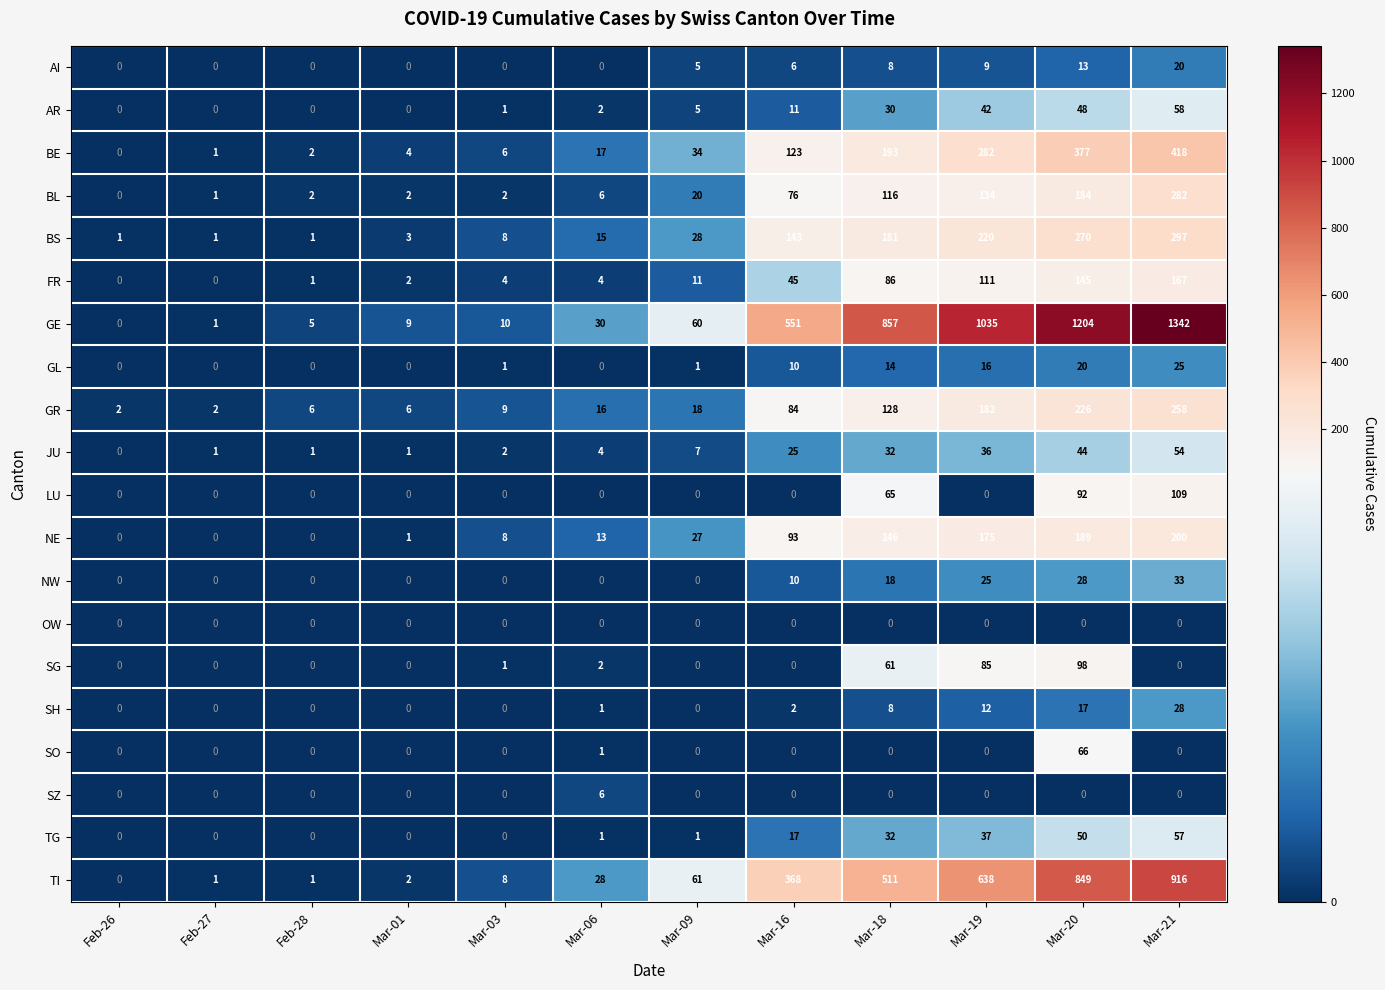

What is the difference between the highest and lowest values at Mar-21?

1342